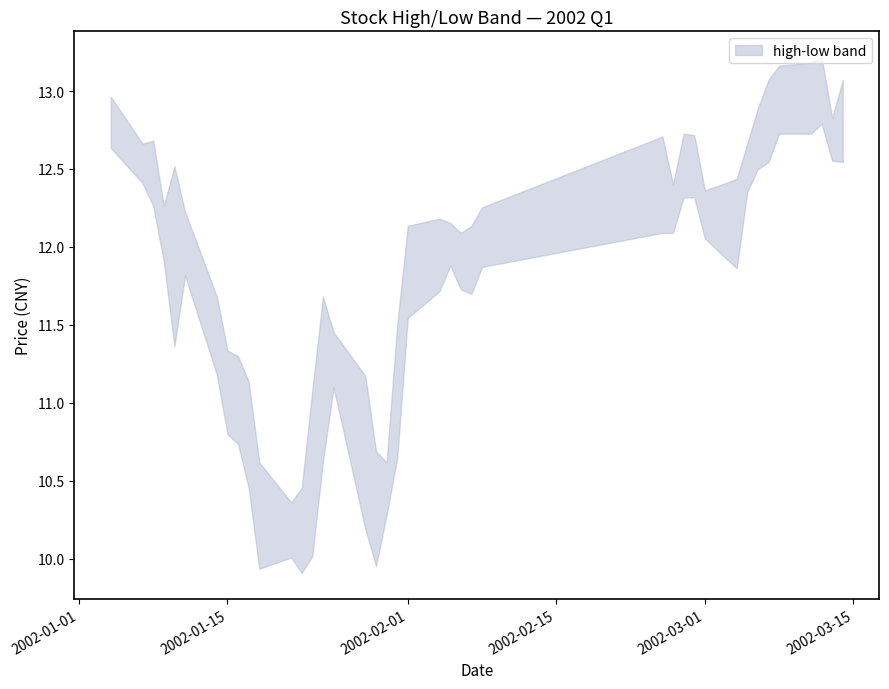

List the series in order of their peak value, highest first.

high, low